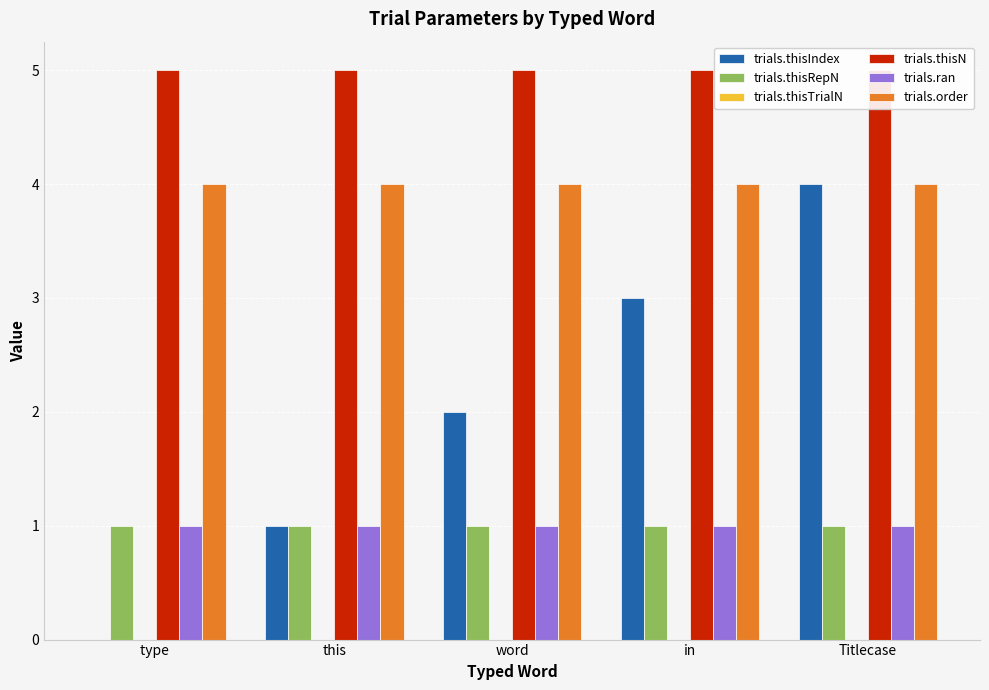

What is the sum of all trials.order values?

20